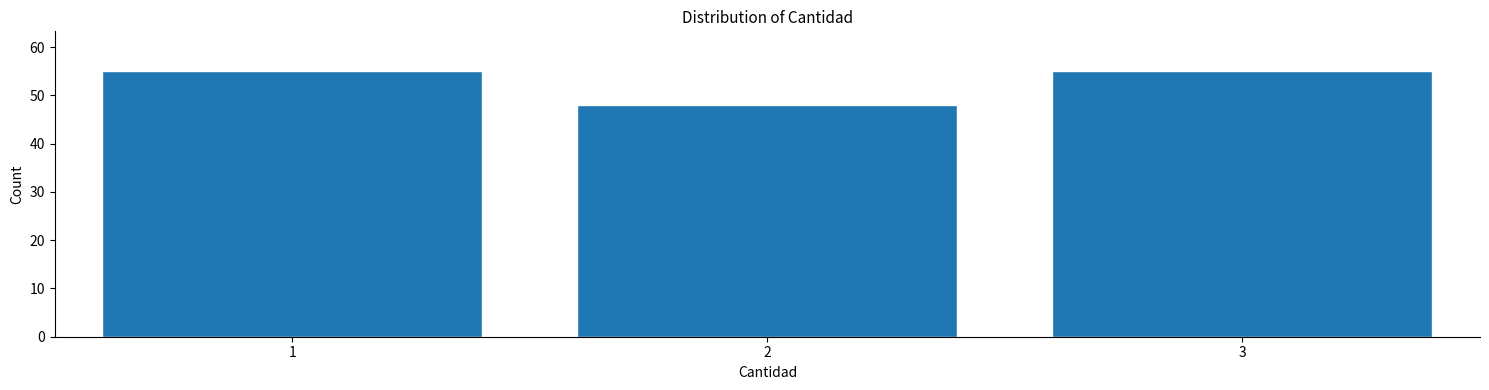

Reading left to right, transcribe all the data shown in this chart.

1=55	2=48	3=55